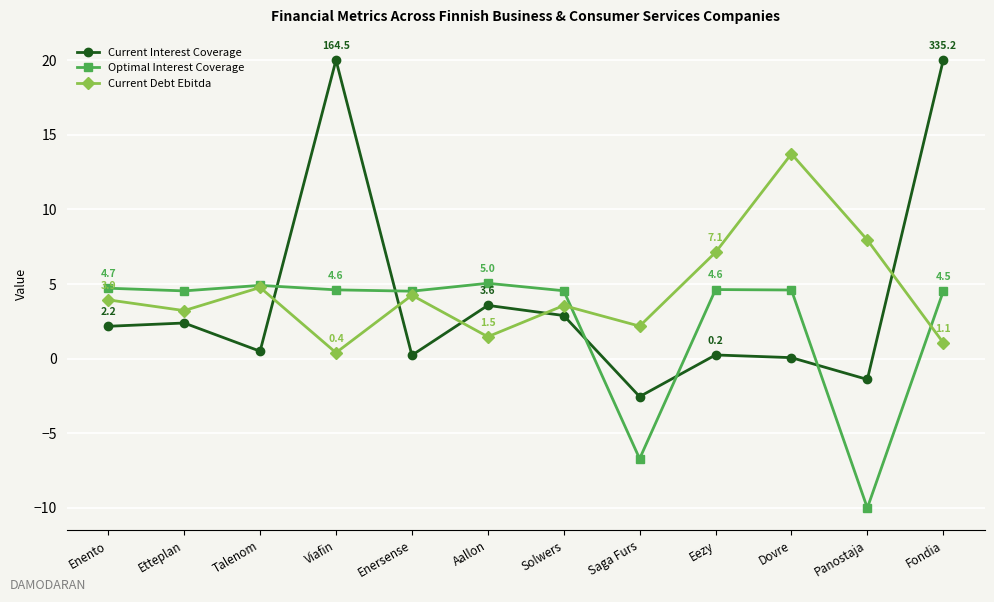

What position from the right is Dovre?

3